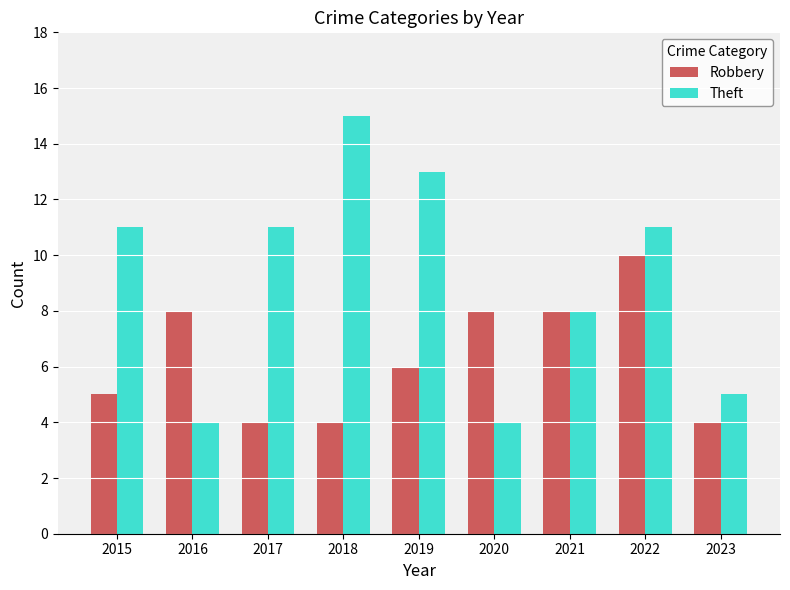

At which label does Robbery reach its peak?

2022